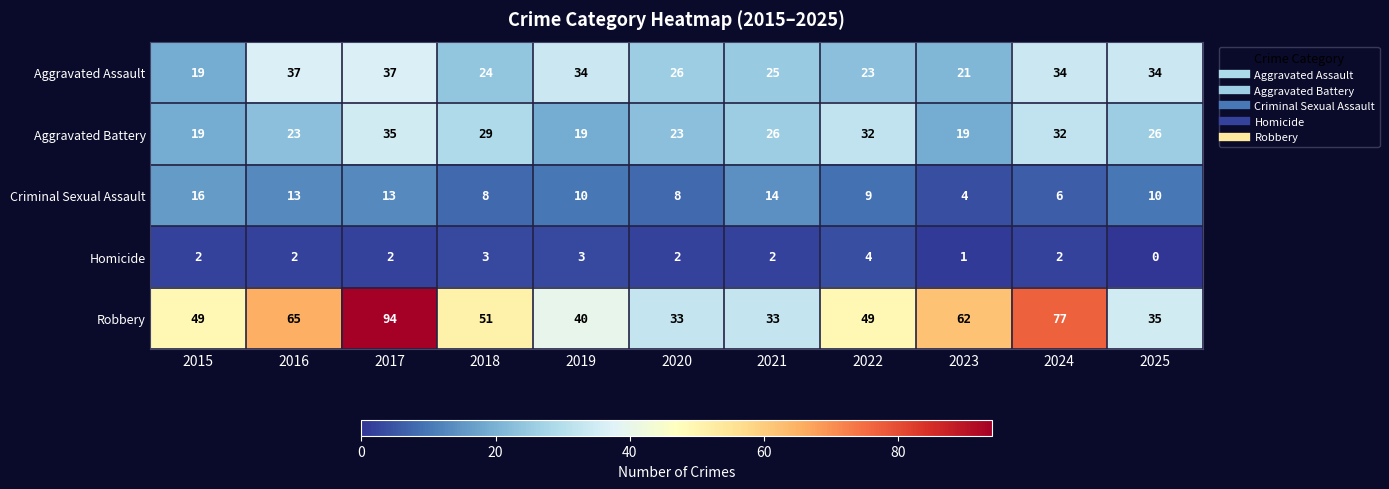

What is the difference between the Robbery values at 2024 and 2025?

42